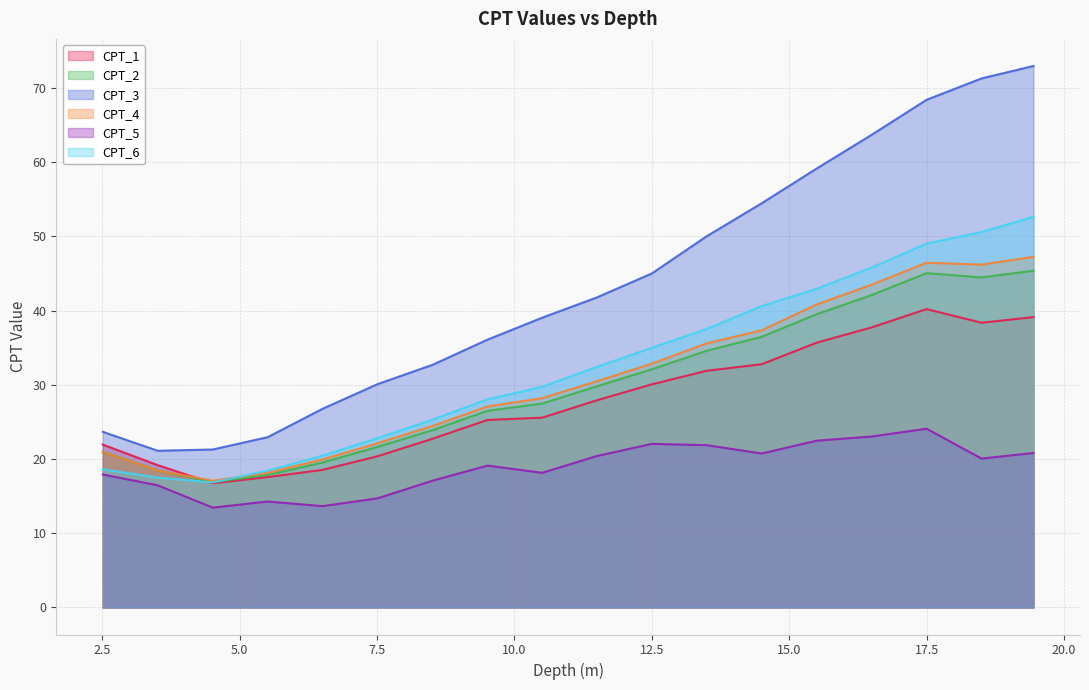

Reading left to right, extract all data points from this chart.

CPT_1: 21.9	19.2	16.7	17.6	18.5	20.4	22.7	25.3	25.6	27.9	30.1	31.9	32.8	35.7	37.7	40.2	38.4	39.1
CPT_2: 21.0	18.5	16.9	17.9	19.5	21.6	23.9	26.5	27.5	29.8	32.1	34.6	36.5	39.5	42.1	45.0	44.5	45.4
CPT_3: 23.7	21.1	21.3	22.9	26.8	30.1	32.7	36.1	39.0	41.8	45.0	50.0	54.5	59.1	63.7	68.4	71.3	73.0
CPT_4: 20.9	18.4	17.1	18.1	19.9	22.1	24.4	27.1	28.2	30.5	32.8	35.6	37.3	40.8	43.5	46.5	46.2	47.2
CPT_5: 17.9	16.4	13.4	14.3	13.7	14.7	17.1	19.1	18.1	20.4	22.0	21.9	20.7	22.5	23.0	24.1	20.1	20.8
CPT_6: 18.6	17.5	16.8	18.4	20.5	22.8	25.3	28.0	29.7	32.4	35.0	37.5	40.6	42.9	45.8	49.0	50.6	52.6